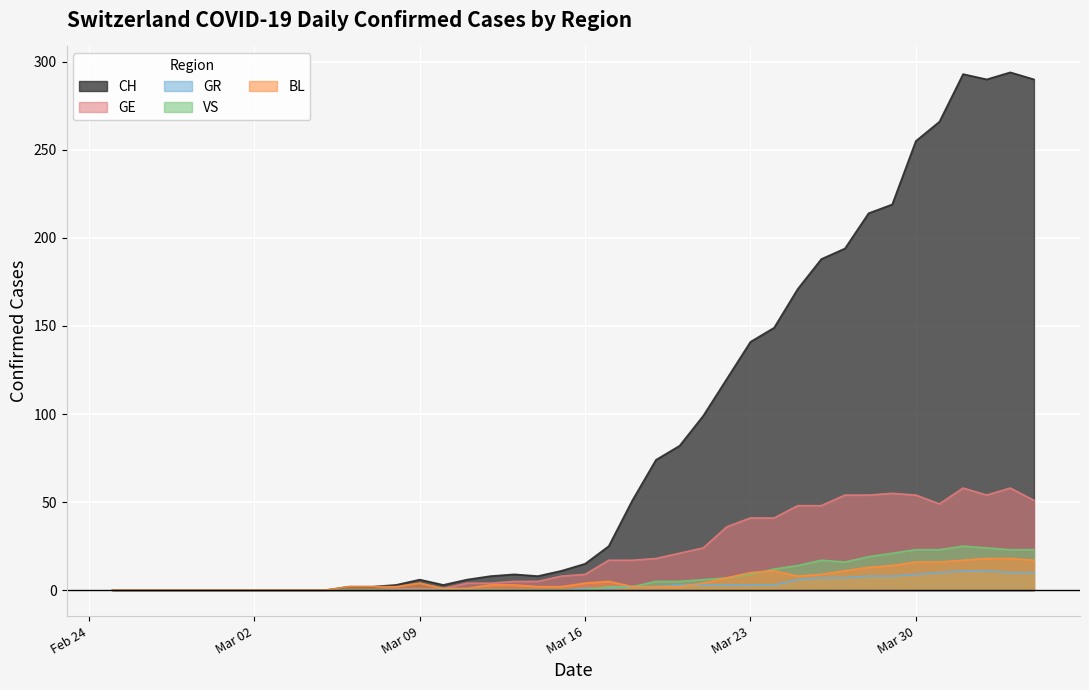

What is the value of the GR point at the 38th from the left?

11